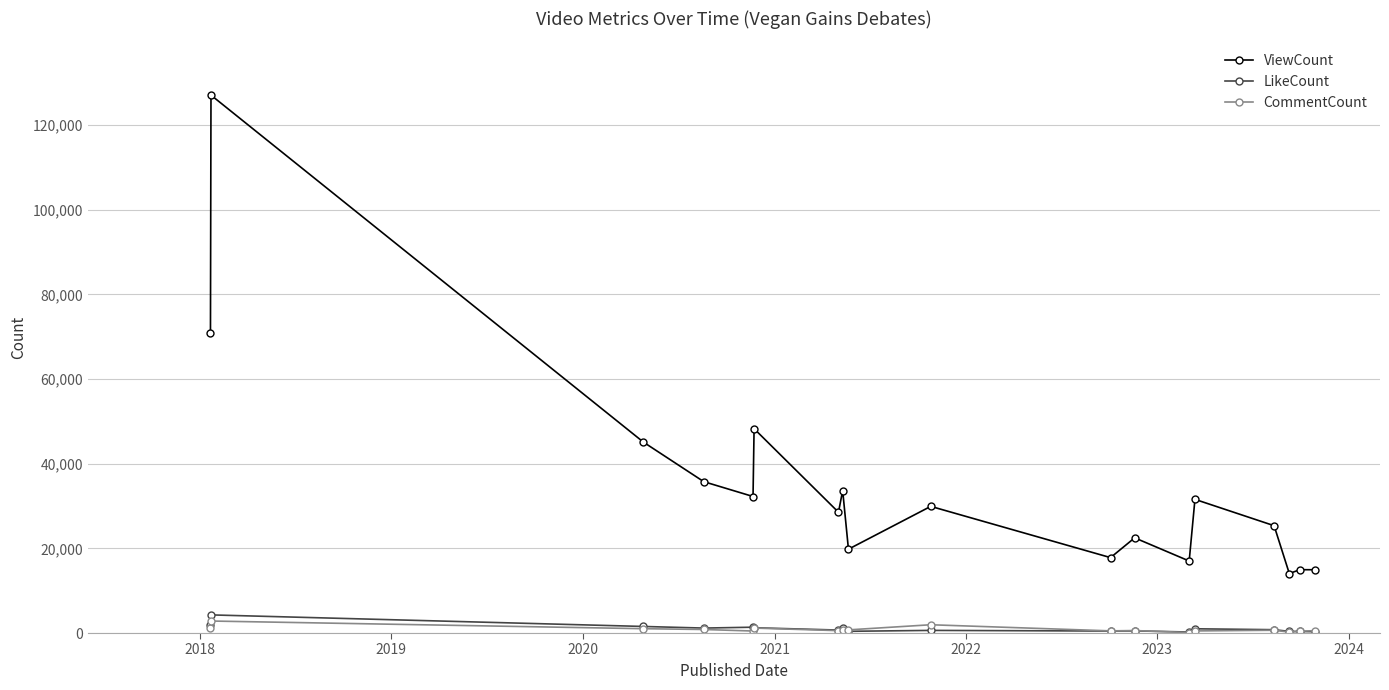

True or false: LikeCount has more than 1 points higher than both neighbors.

True